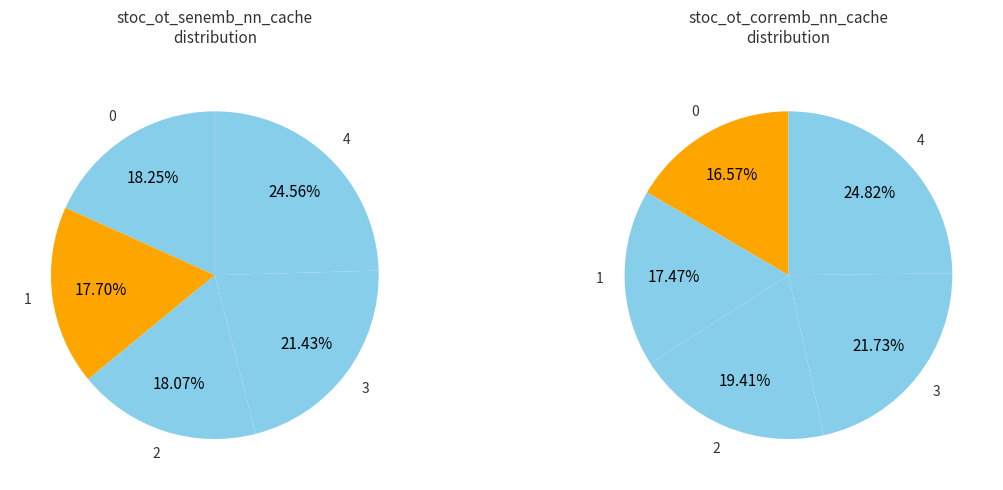

To the nearest percent, what is the difference between the largest and smallest slice percentages?

8%